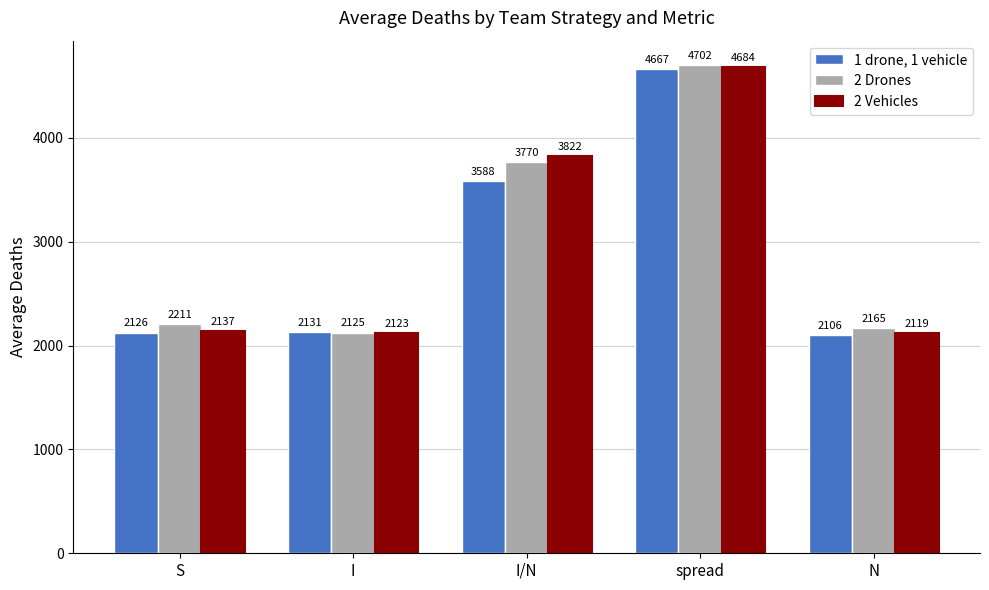

At I/N, list the series in order from smallest to largest.

1 drone, 1 vehicle, 2 Drones, 2 Vehicles